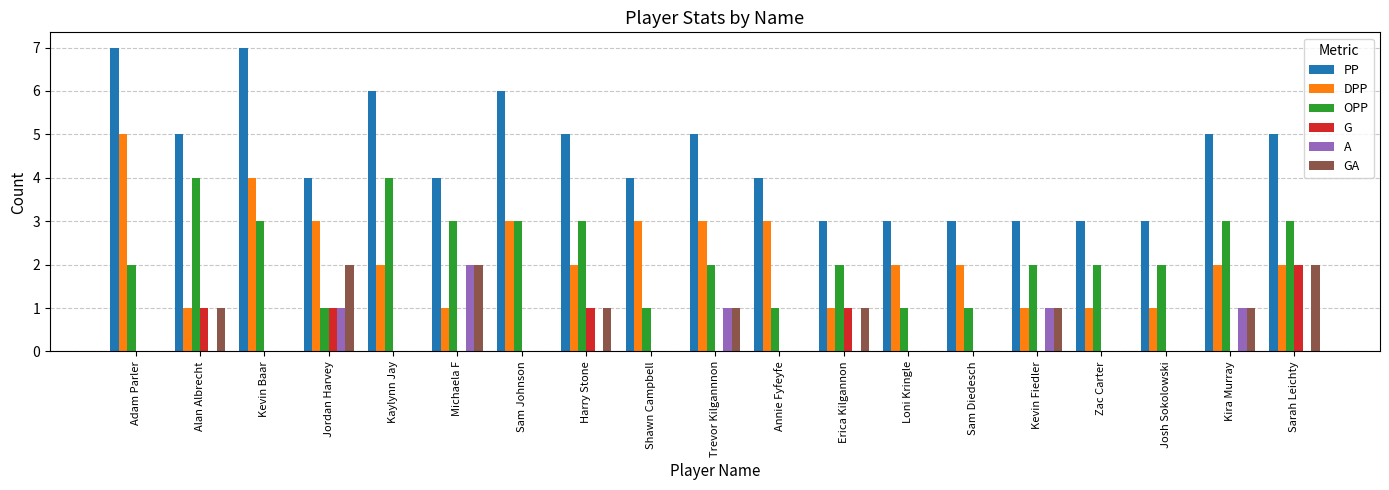

Which series has the largest total across all categories?

PP